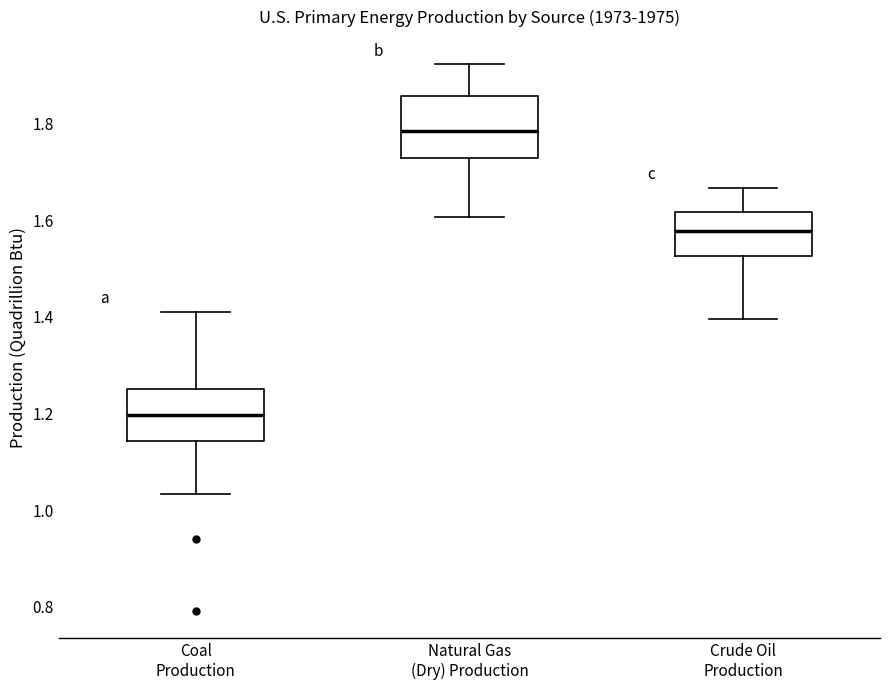

Reading left to right, read every box against the y-axis: the position of its median line, the range the box covers, and the ends of its whiskers. The values are not printed on the chart, so give them approximately, as read against the axis.

Coal Production: median 1.20, box 1.14 to 1.26, whiskers 1.04 to 1.42
Natural Gas (Dry) Production: median 1.78, box 1.72 to 1.86, whiskers 1.60 to 1.92
Crude Oil Production: median 1.58, box 1.52 to 1.62, whiskers 1.40 to 1.66